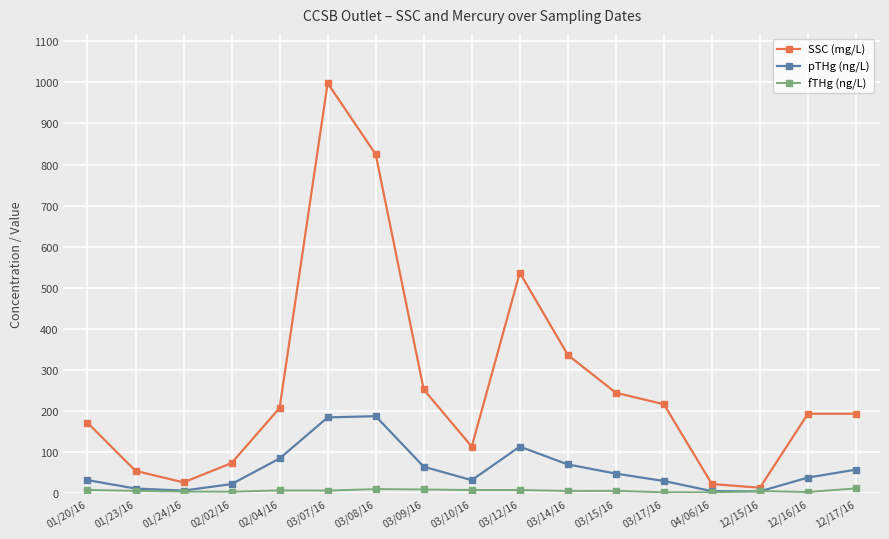

What is the greatest value displayed?

998.0